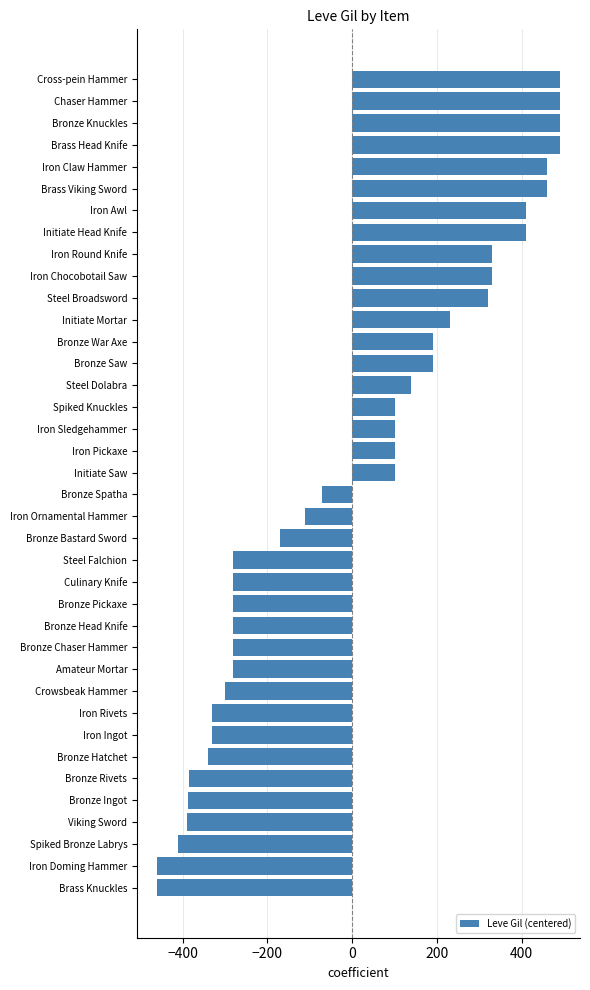

How many values exceed 99?

19